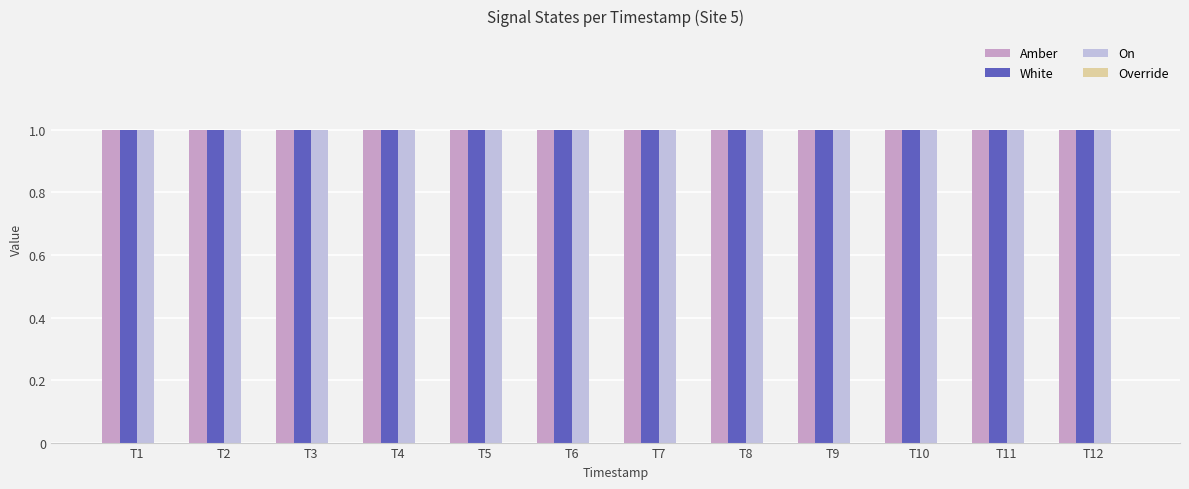

At how many categories does at least one series exceed 0?

12